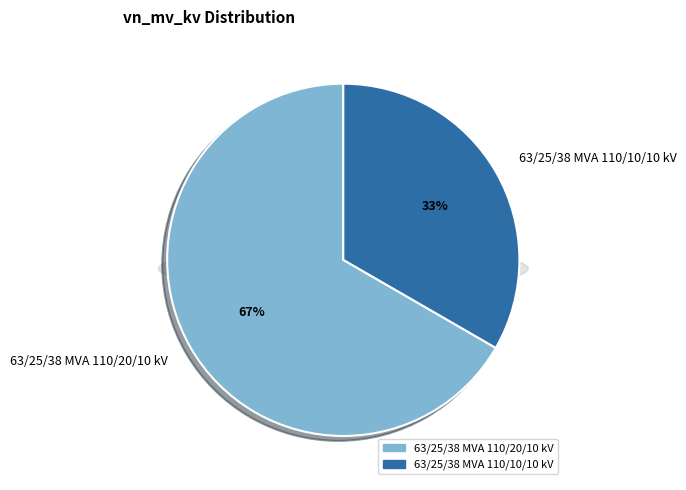

Which category accounts for the majority?

63/25/38 MVA 110/20/10 kV